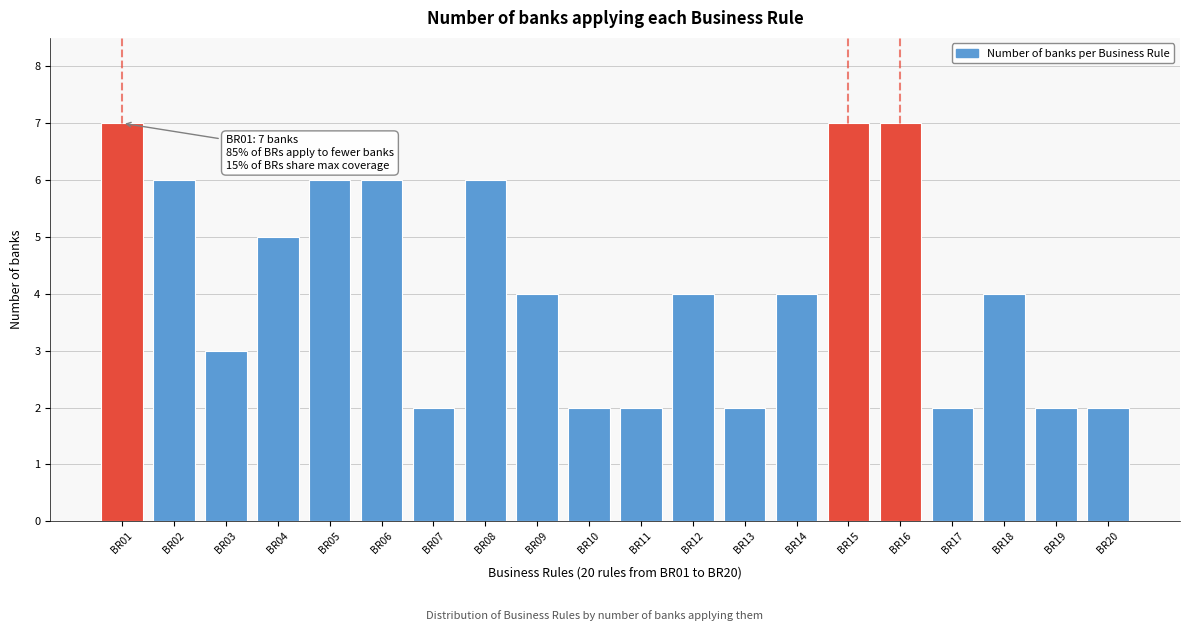

Reading left to right, what are all the values shown in this chart?

BR01=7	BR02=6	BR03=3	BR04=5	BR05=6	BR06=6	BR07=2	BR08=6	BR09=4	BR10=2	BR11=2	BR12=4	BR13=2	BR14=4	BR15=7	BR16=7	BR17=2	BR18=4	BR19=2	BR20=2